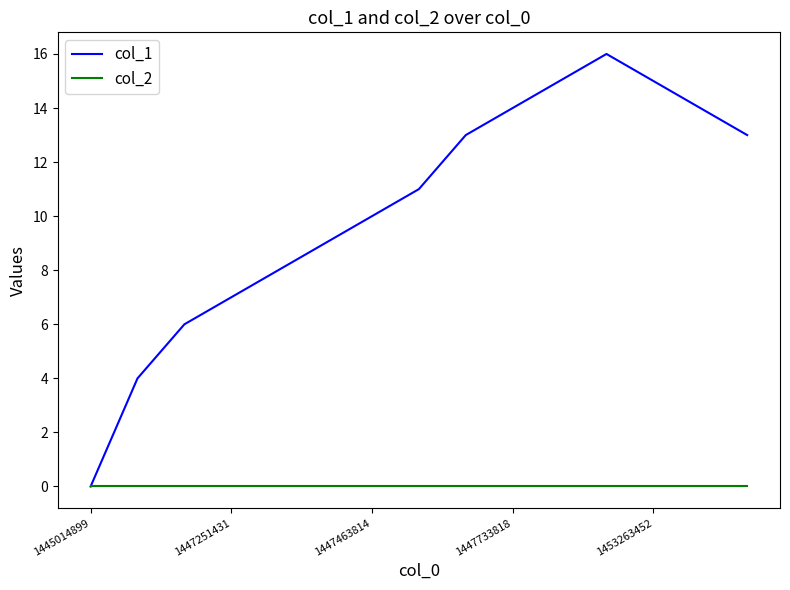

Rank the series by their average value, from highest to lowest.

col_1, col_2